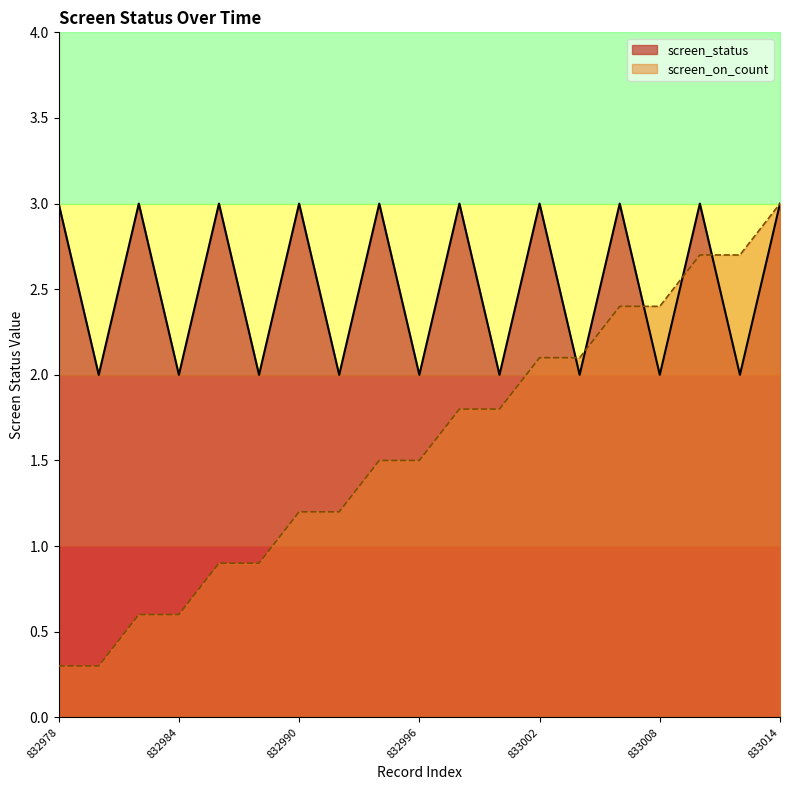

What is the value of the screen_on_count point at the 13th from the left?

2.1